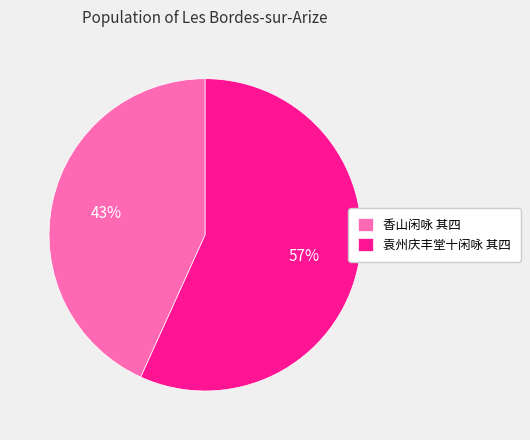

Which has a higher value, 香山闲咏 其四 or 袁州庆丰堂十闲咏 其四?

袁州庆丰堂十闲咏 其四